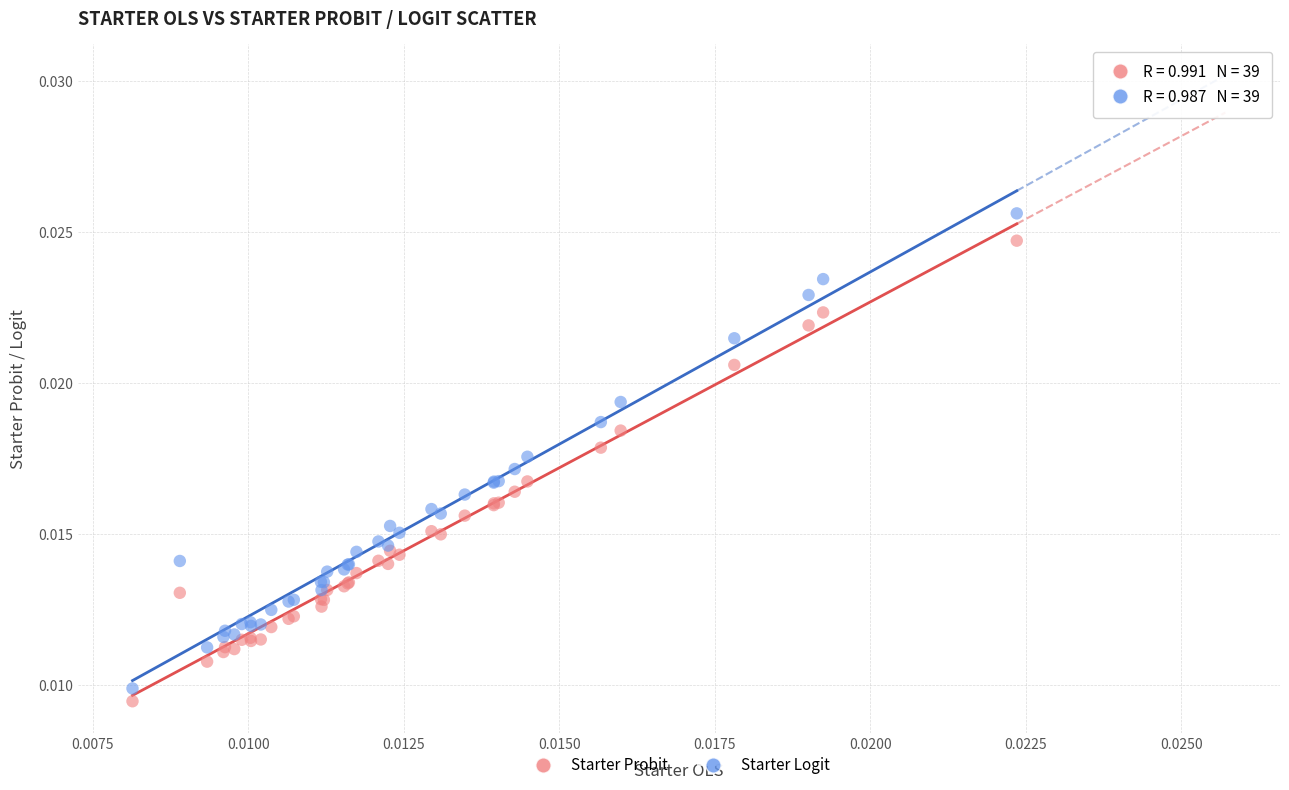

What are all the series names shown in the legend?

Starter Probit, Starter Logit